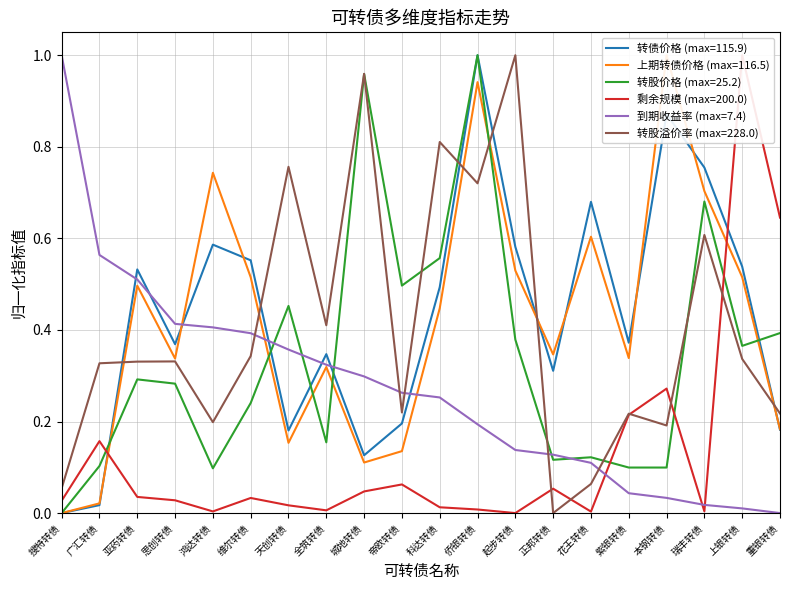

At which label does 转股溢价率 reach its minimum?

正邦转债